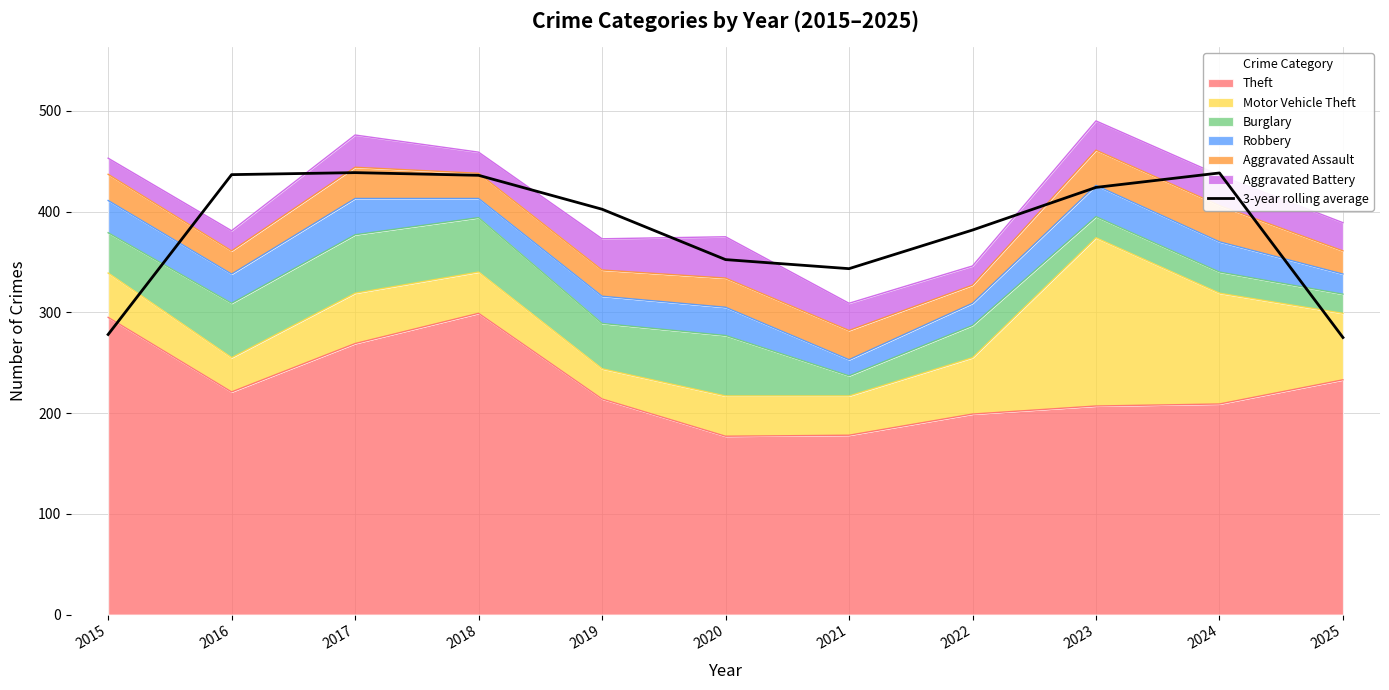

List the labels in order of value, smallest first.

2025, 2015, 2021, 2020, 2022, 2019, 2023, 2018, 2016, 2024, 2017